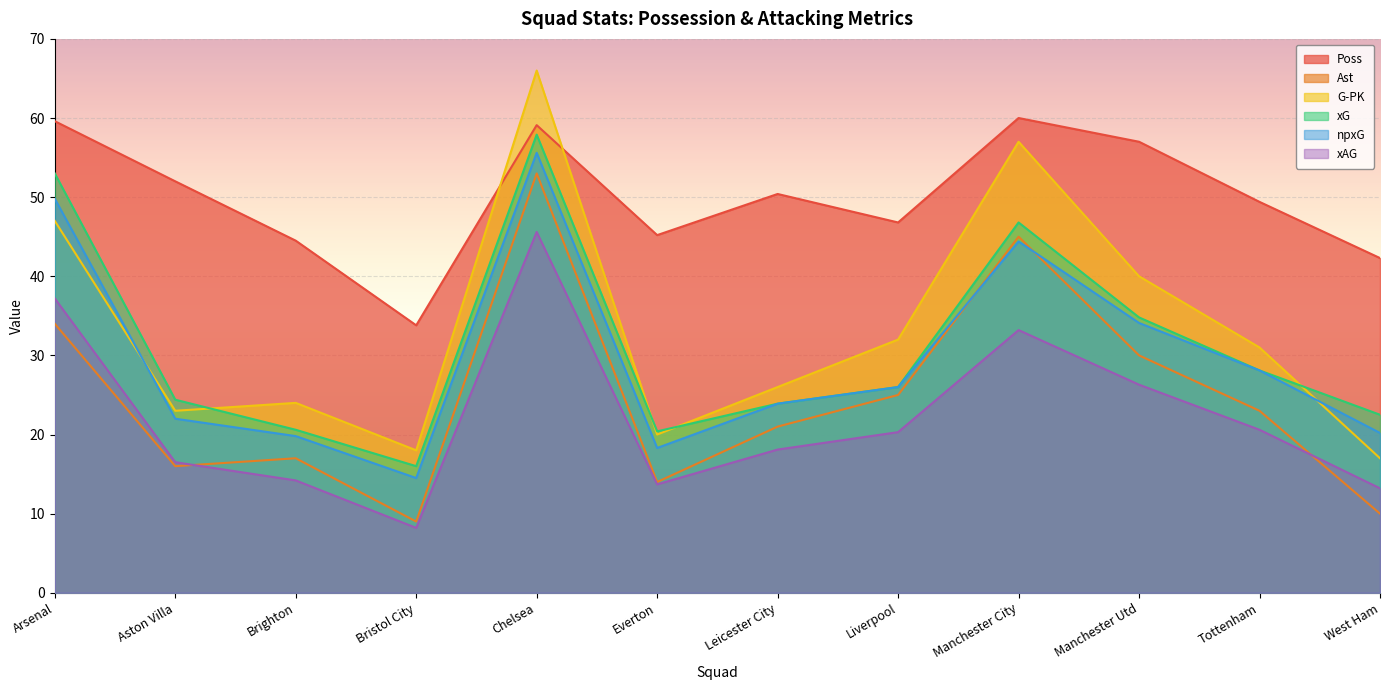

What is the difference between the maximum and minimum values in the G-PK series?

49.0